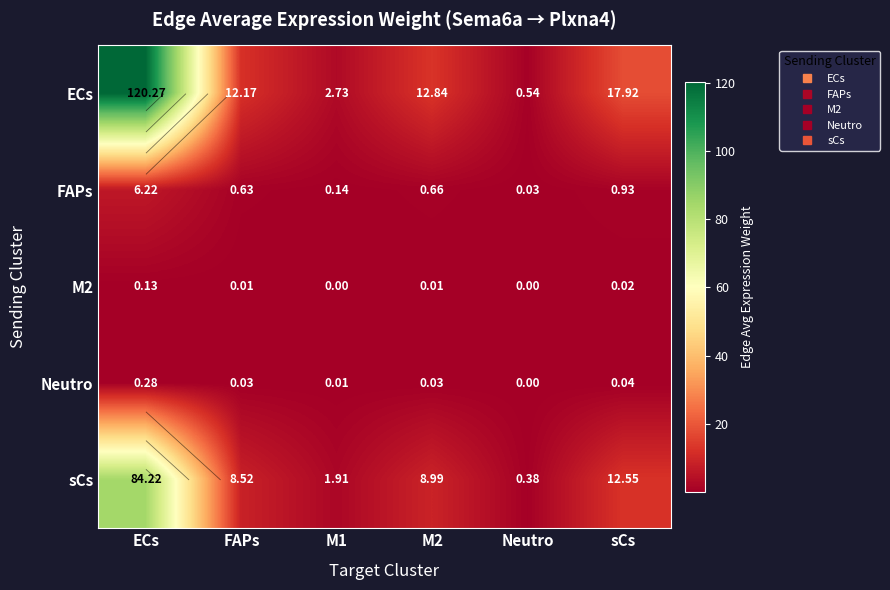

Is the value of Neutro at sCs greater than the value of ECs at M1?

No